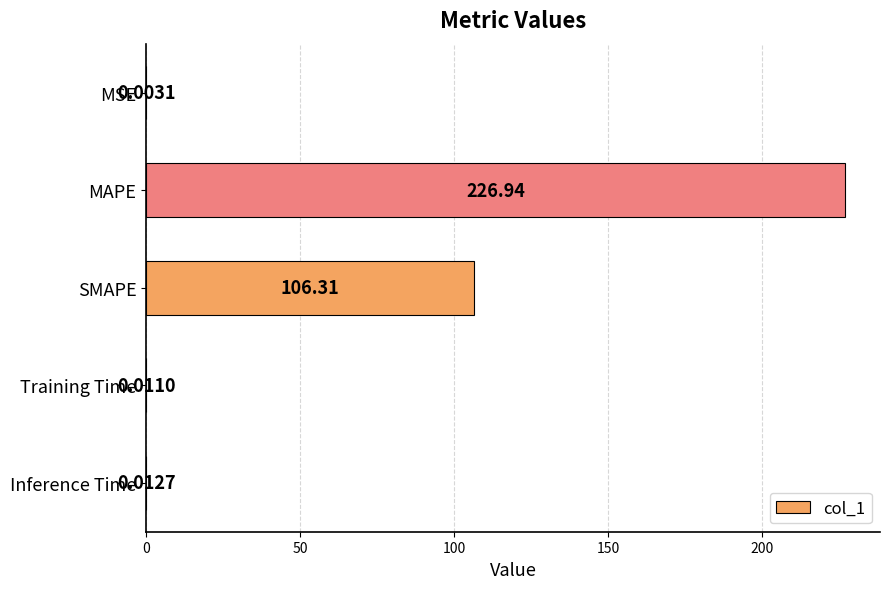

What is the sum of all values?

333.3